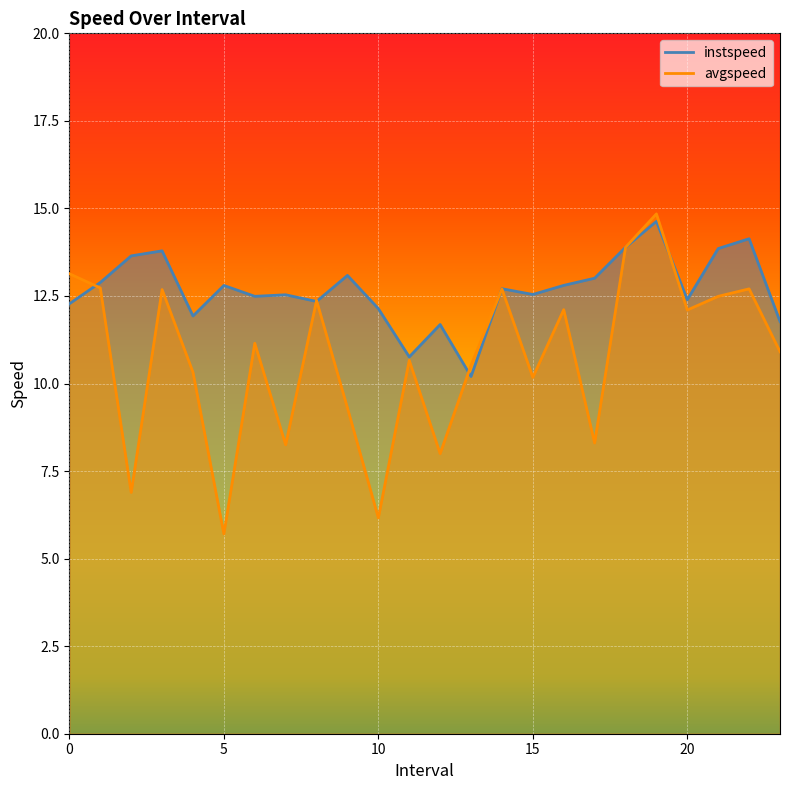

The instspeed series shows 22.6 at 14.0. True or false?

False